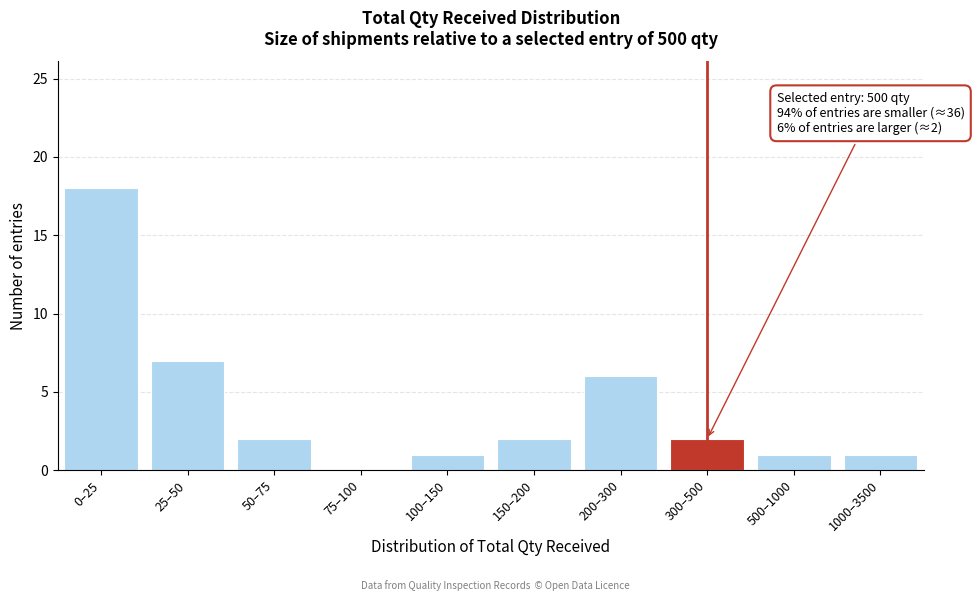

Reading left to right, list all the values displayed in this chart.

0–25=18	25–50=7	50–75=2	75–100=0	100–150=1	150–200=2	200–300=6	300–500=2	500–1000=1	1000–3500=1